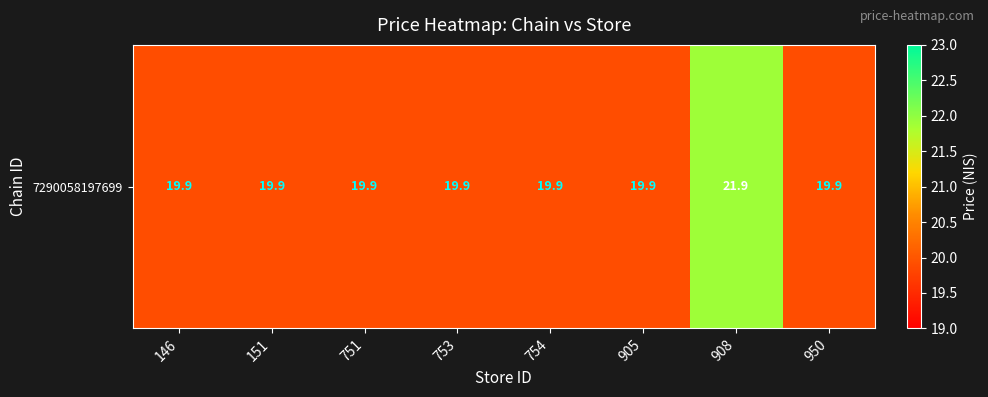

What is the difference between the values at 908 and 146?

2.0